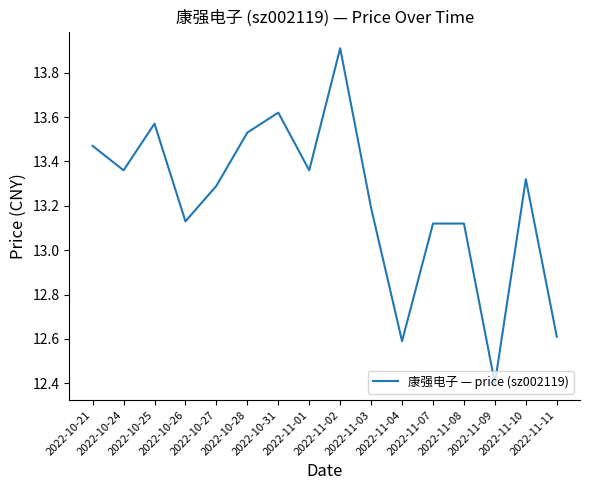

Does the chart have visible grid lines?

No